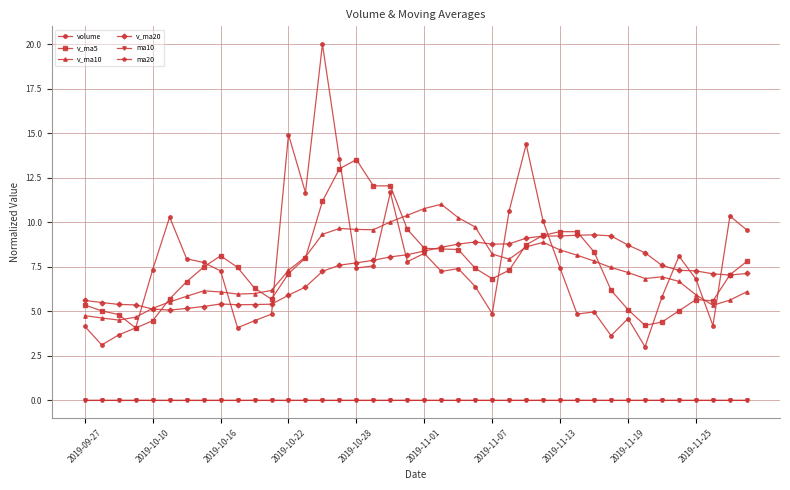

What is the value of the volume point at the 39th from the left?

10.4